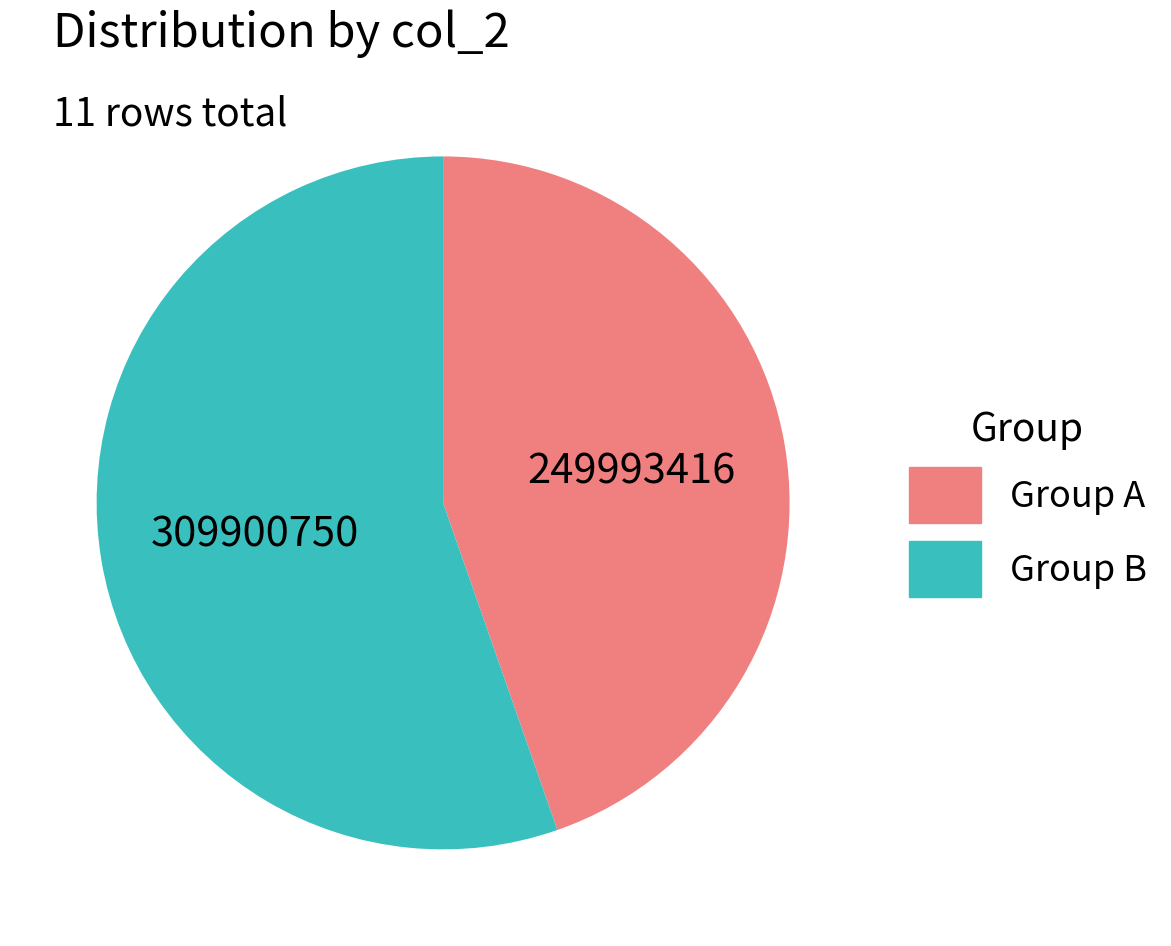

Is there any slice that represents more than half of the pie?

Yes